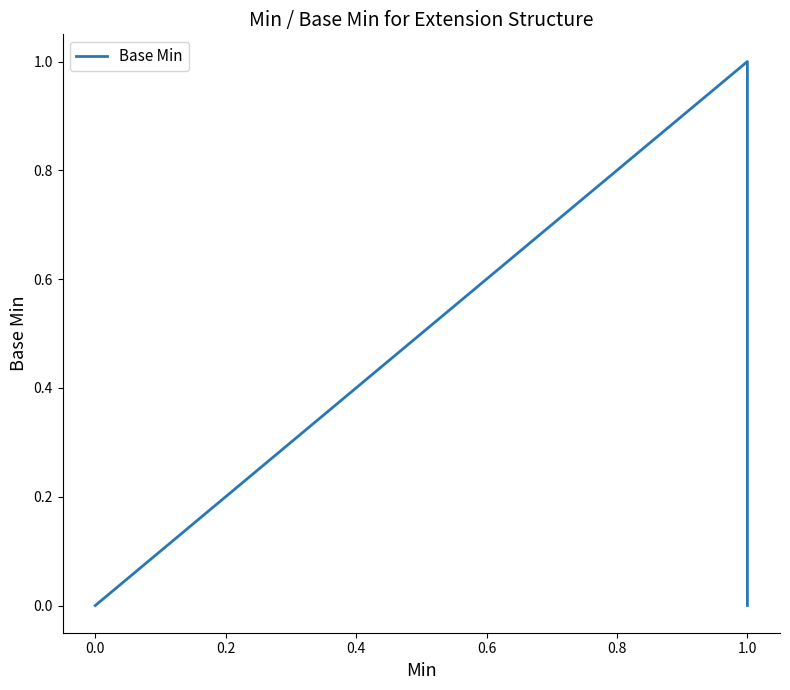

Is it true that the value at 1.0 is 0?

False